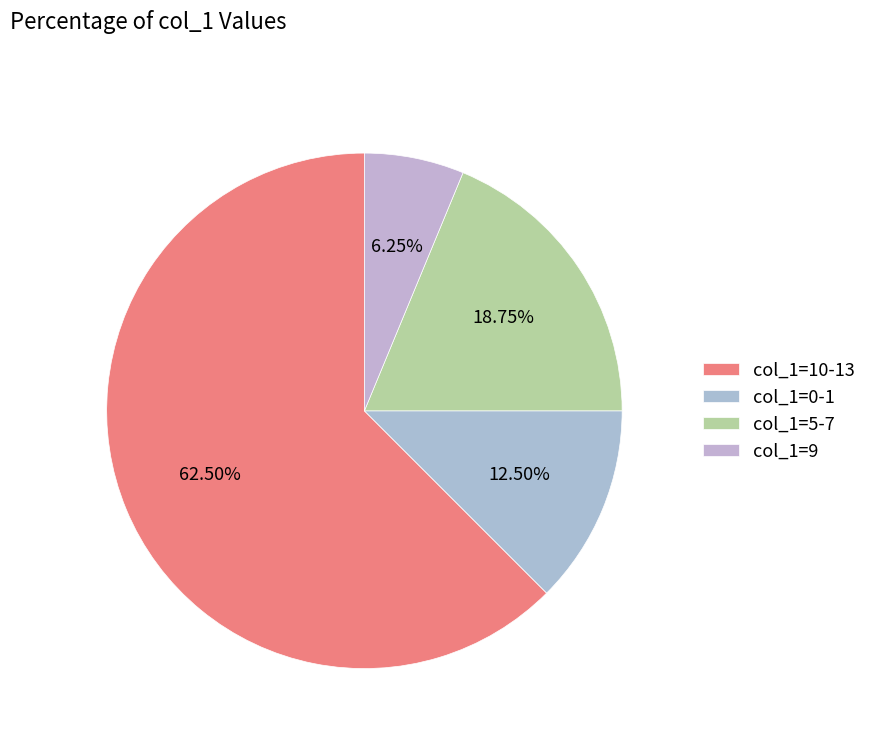

How many segments does this pie chart have?

4